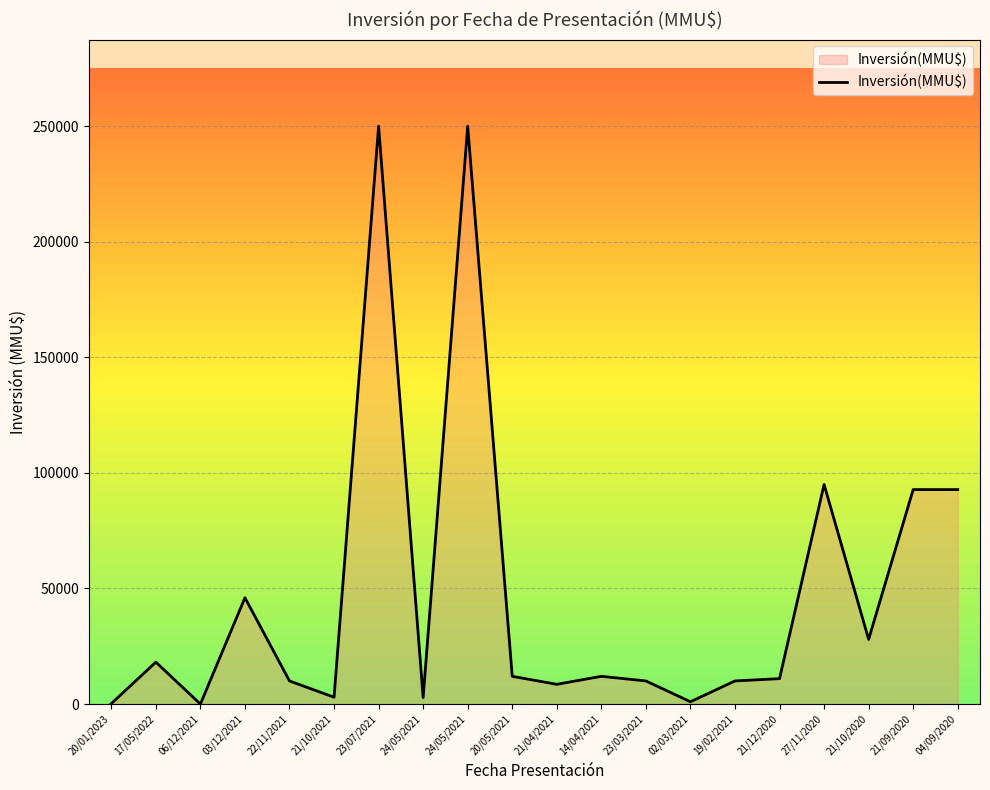

What is the greatest value displayed?

250000